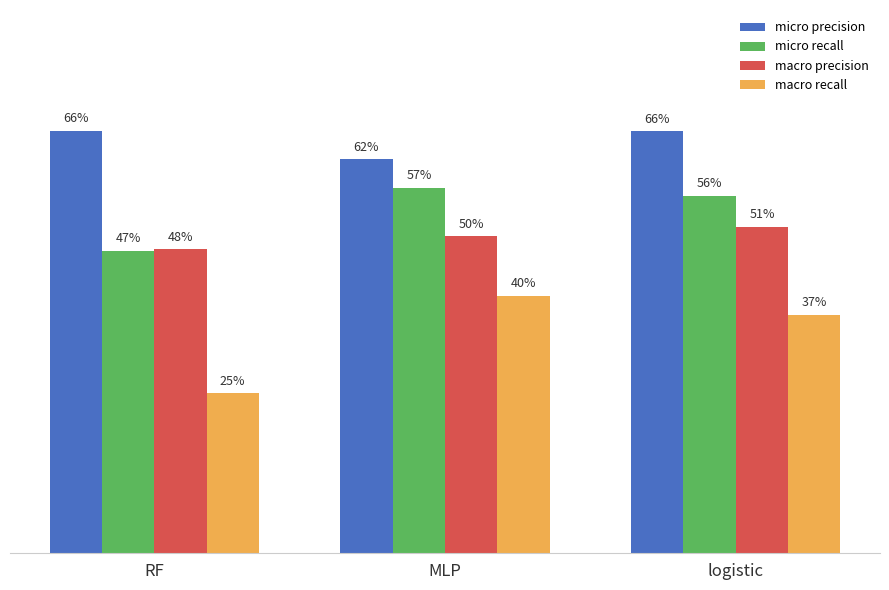

Which series has the widest spread of values?

macro recall